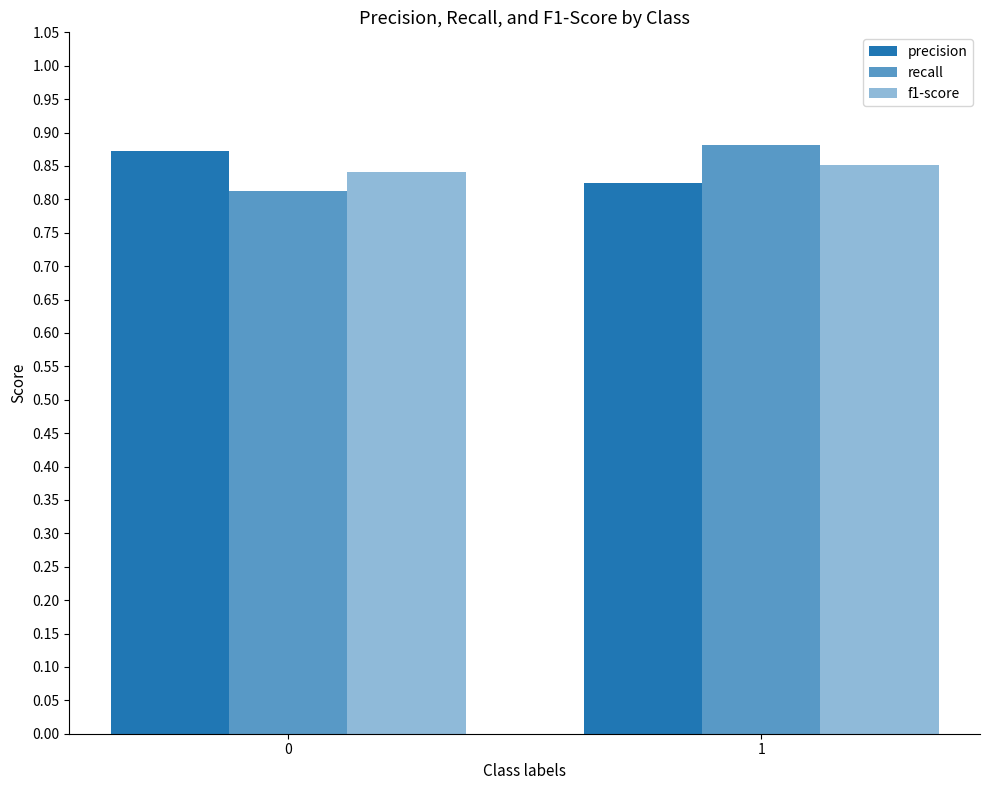

The value of f1-score at 1 is 0.9. True or false?

True